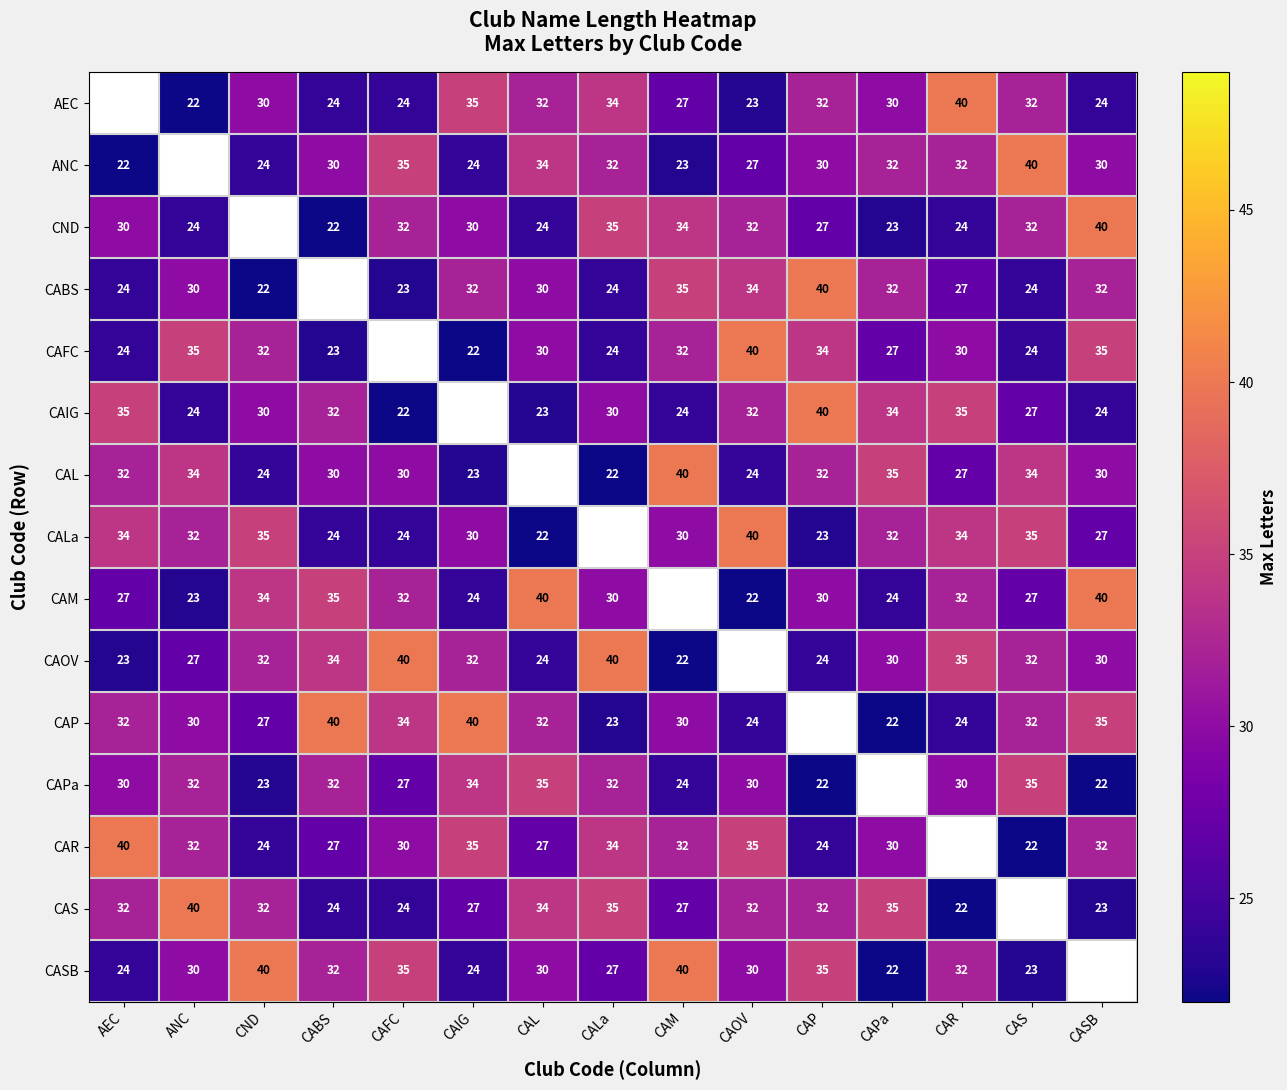

The value of CAM at CAS is 36. True or false?

False